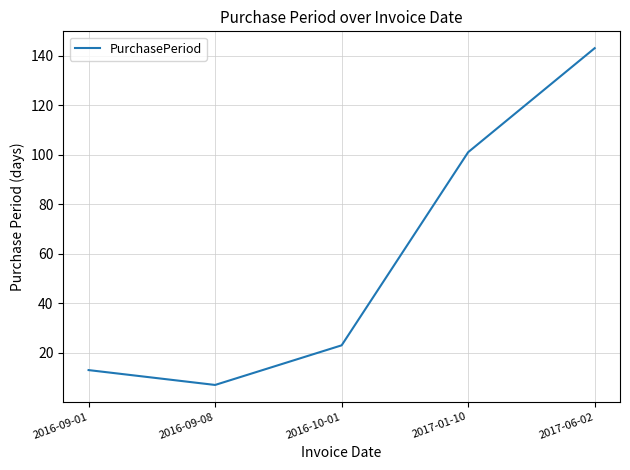

Does the chart have visible grid lines?

Yes